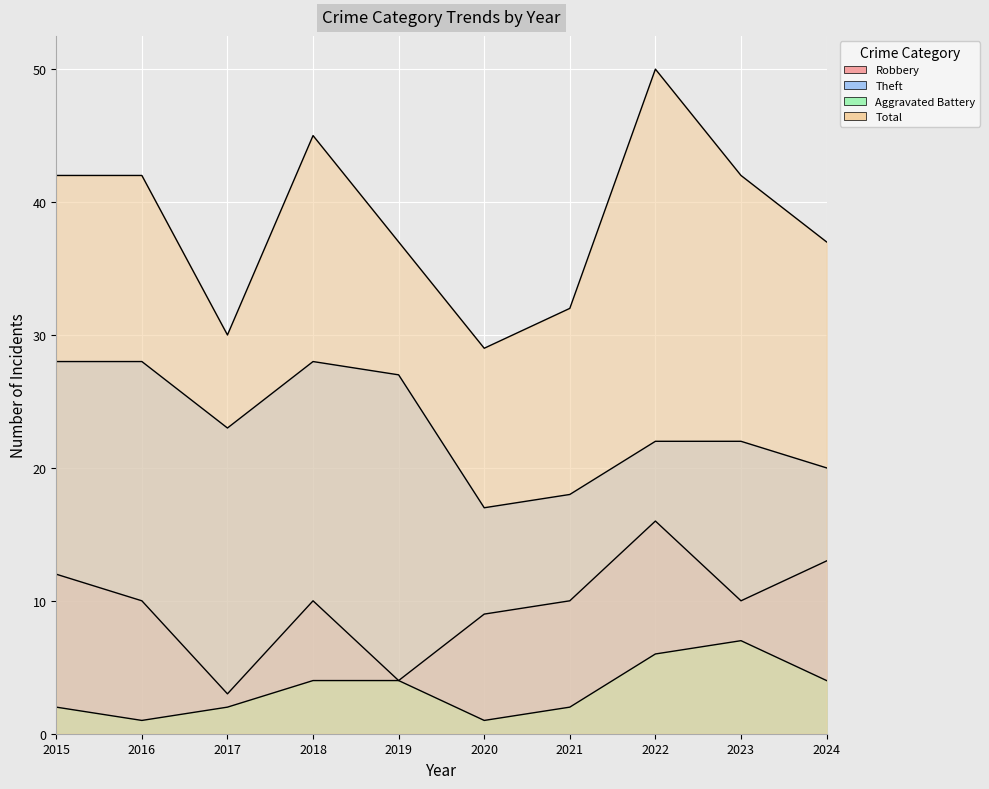

What is the difference between the highest and lowest values at 2019?

33